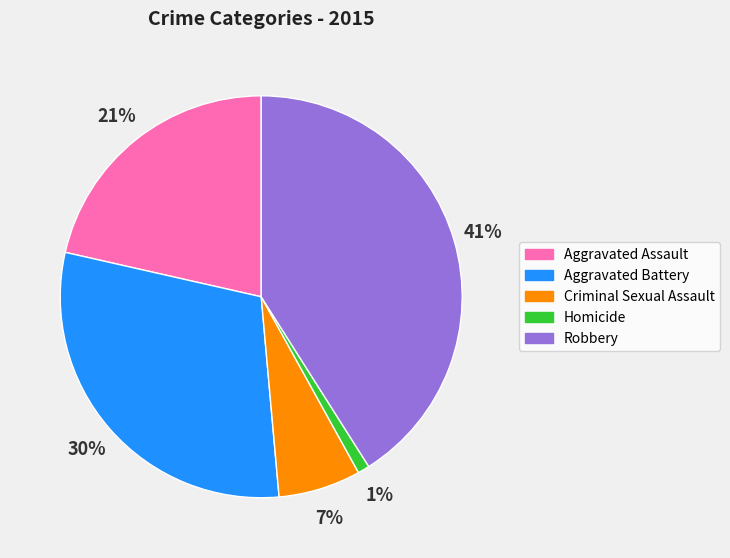

Is the sum of Criminal Sexual Assault and Aggravated Assault greater than half?

No